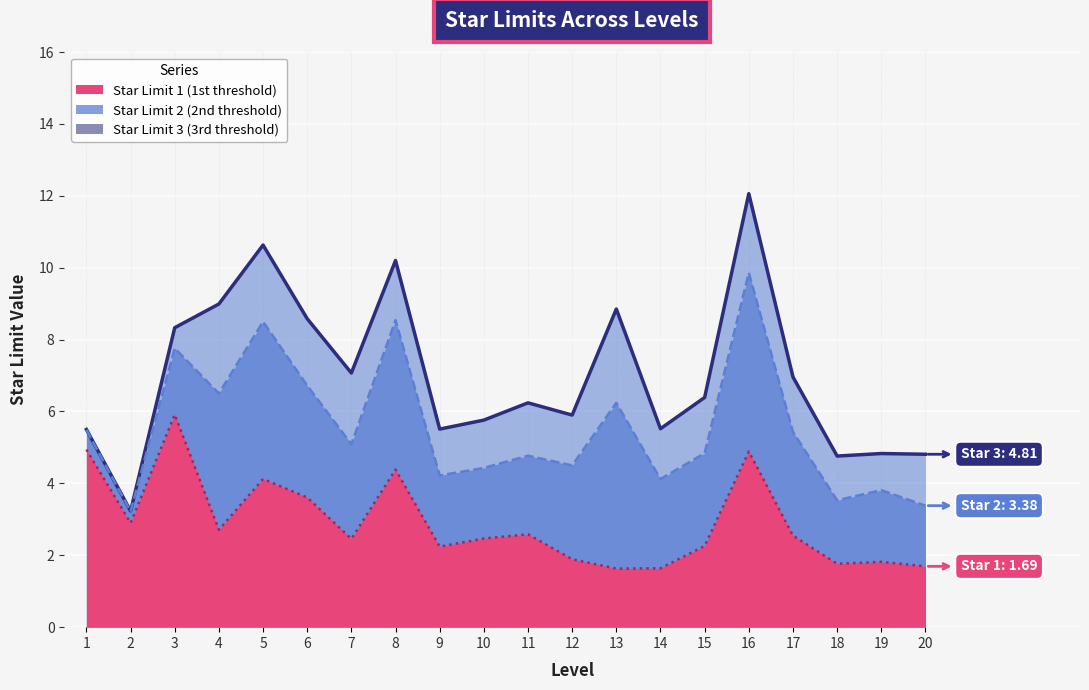

Reading left to right, what are all the values shown in this chart?

星数限制_1: 1=4.9	2=2.9	3=5.9	4=2.7	5=4.1	6=3.6	7=2.5	8=4.4	9=2.2	10=2.5	11=2.6	12=1.9	13=1.6	14=1.6	15=2.3	16=4.9	17=2.5	18=1.8	19=1.8	20=1.7
星数限制_2: 1=5.5	2=3.2	3=7.8	4=6.5	5=8.5	6=6.7	7=5.1	8=8.5	9=4.2	10=4.4	11=4.8	12=4.5	13=6.2	14=4.1	15=4.8	16=9.9	17=5.4	18=3.5	19=3.8	20=3.4
星数限制_3: 1=5.5	2=3.2	3=8.3	4=9.0	5=10.6	6=8.6	7=7.1	8=10.2	9=5.5	10=5.8	11=6.2	12=5.9	13=8.8	14=5.5	15=6.4	16=12.1	17=7.0	18=4.8	19=4.8	20=4.8